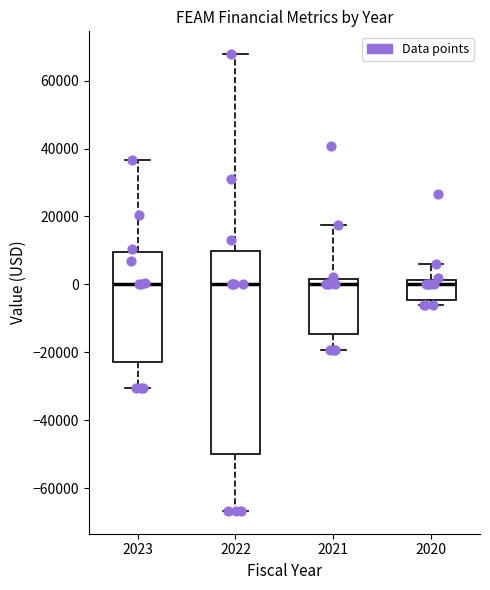

Reading left to right, transcribe this box plot: for each box, give where its median line is, the range the box spans, and where its two whiskers end, as read against the y-axis. The values are not printed on the chart, so give them approximately, as read against the axis.

2023: median 0, box -22000 to 10000, whiskers -30000 to 36000
2022: median 0, box -50000 to 10000, whiskers -66000 to 68000
2021: median 0, box -14000 to 2000, whiskers -20000 to 18000
2020: median 0, box -4000 to 2000, whiskers -6000 to 6000